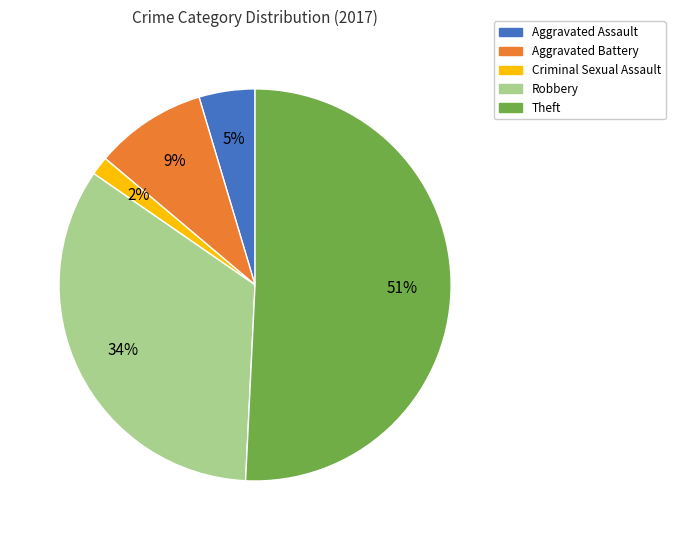

Which slice represents more than half of the pie?

Theft